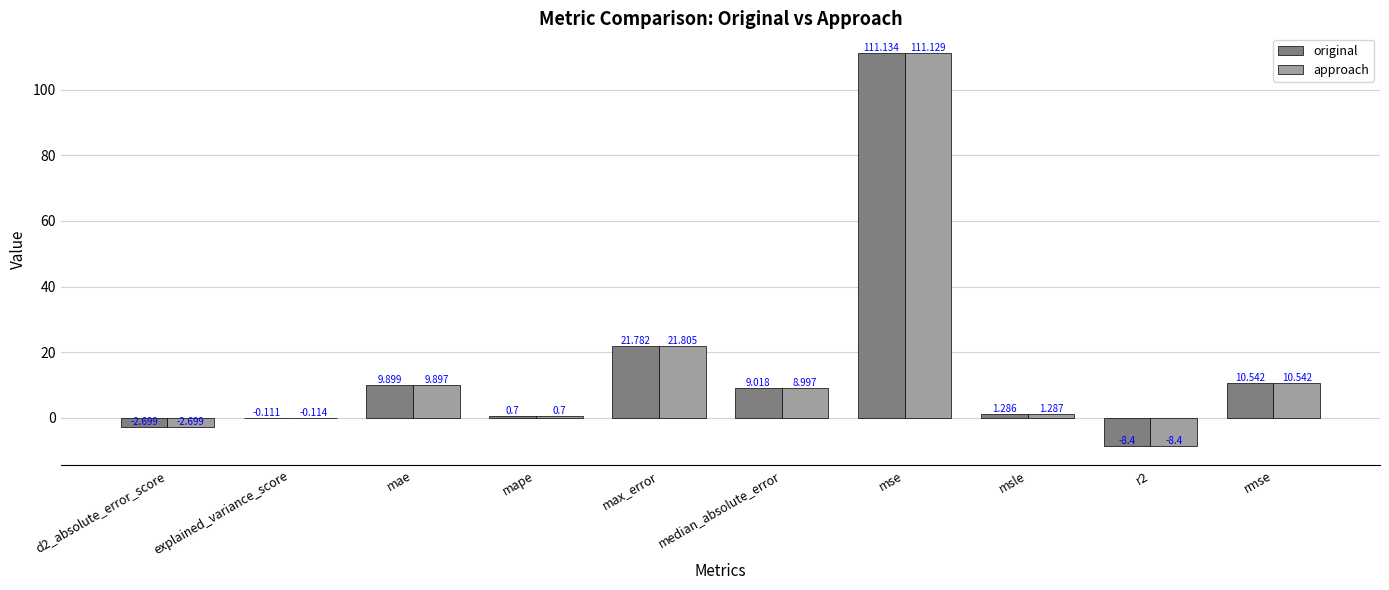

How many groups of bars are there?

10